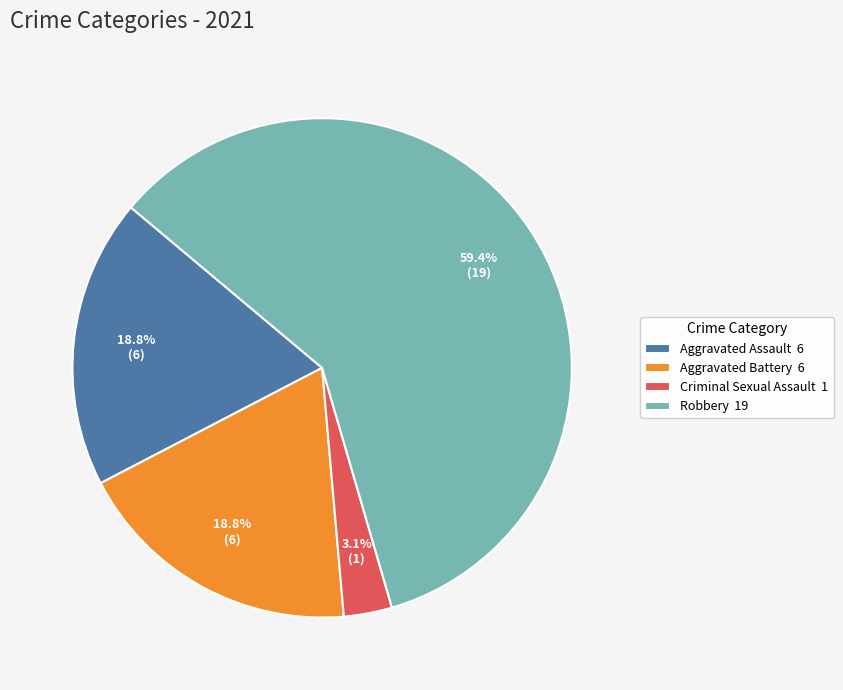

Which category has the smallest portion of the pie?

Criminal Sexual Assault